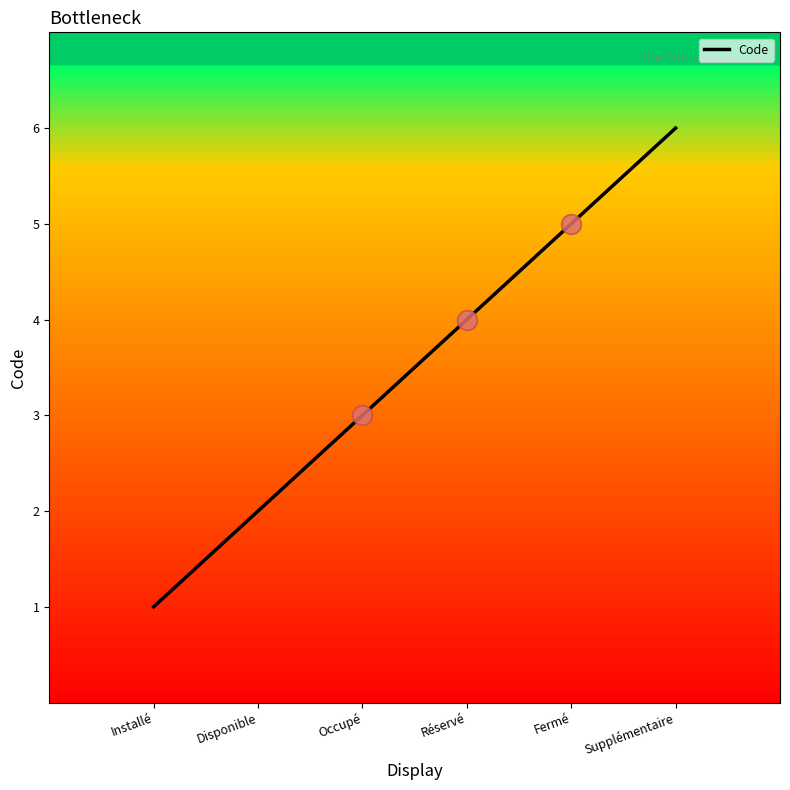

Which has a higher value, Fermé or Réservé?

Fermé